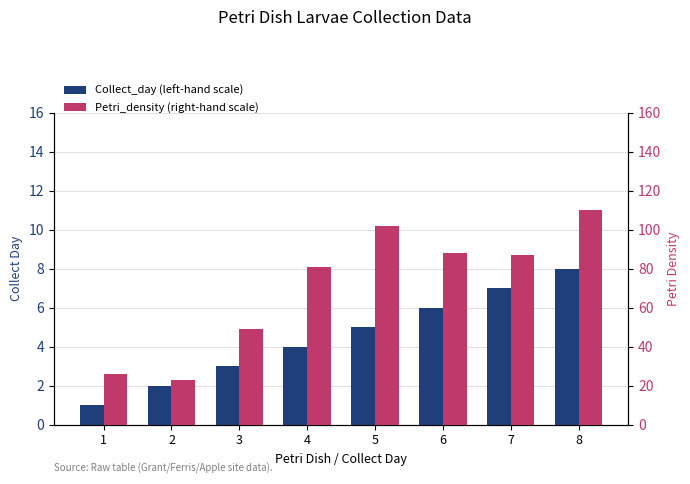

At which category is the sum across all series the highest?

8